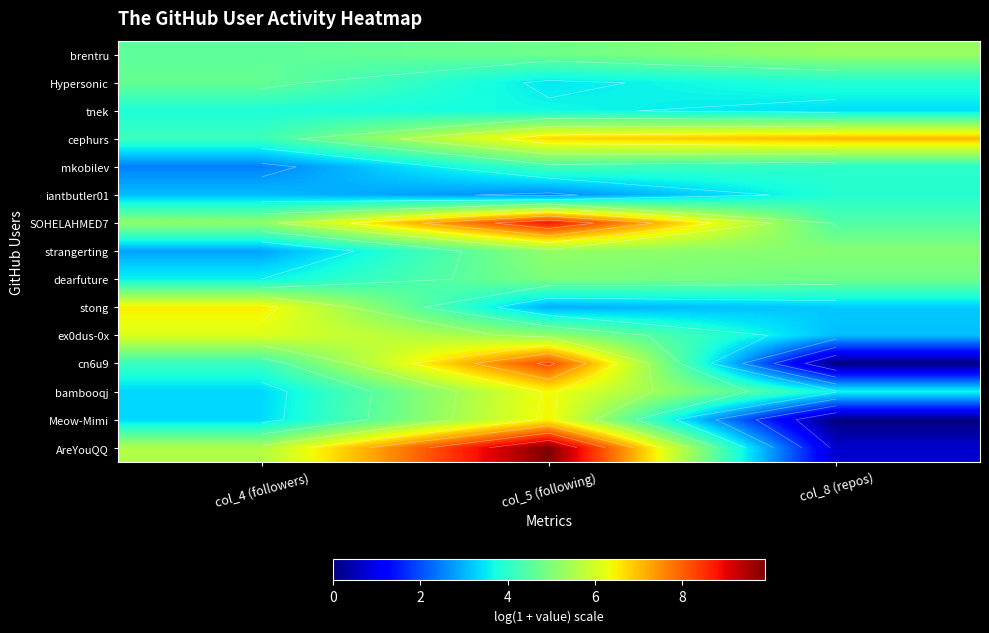

How many series are shown in this chart?

15